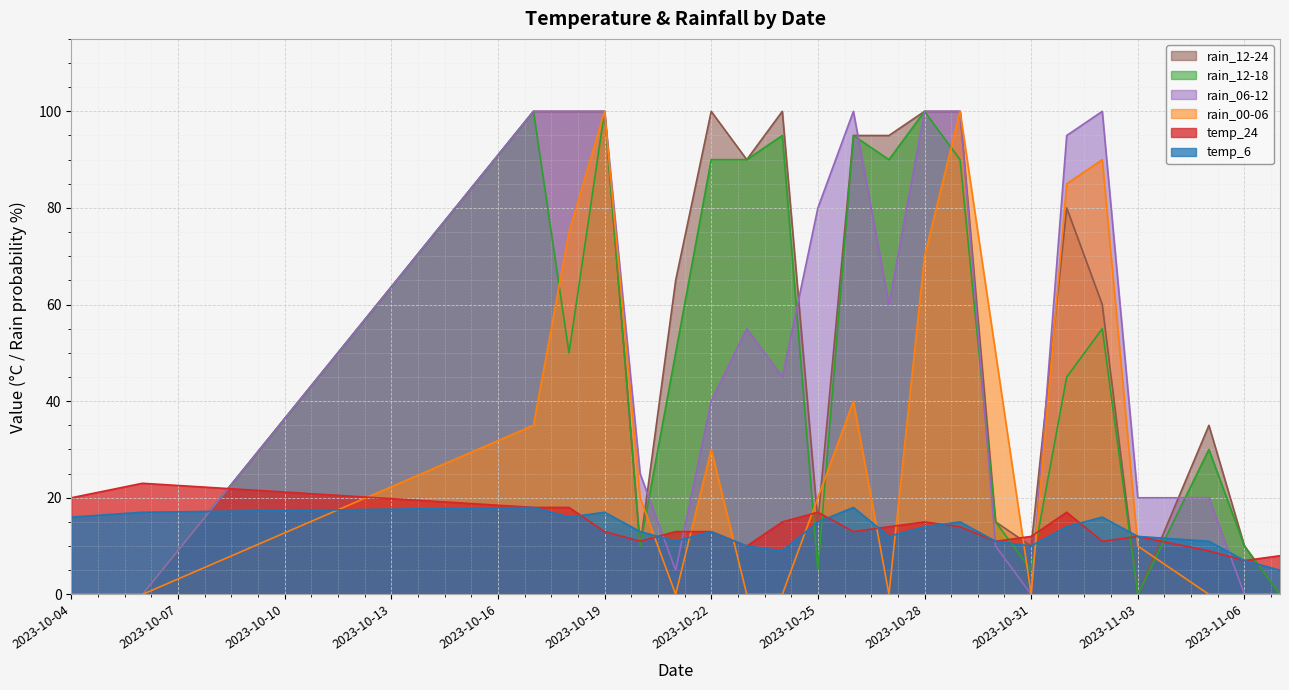

Which series has the largest total across all categories?

rain_12-24